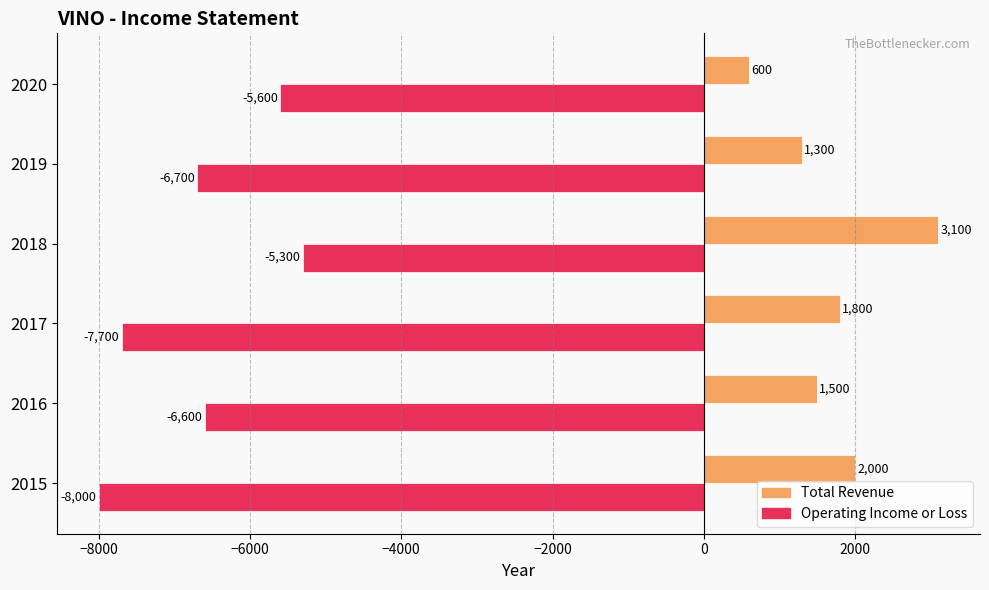

What is the lowest value of the Operating Income or Loss series?

-8000